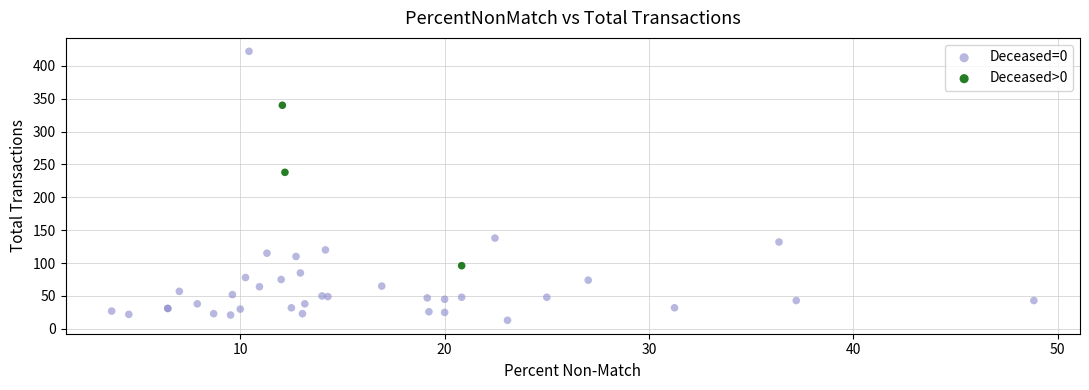

What are all the series names shown in the legend?

Deceased=0, Deceased>0